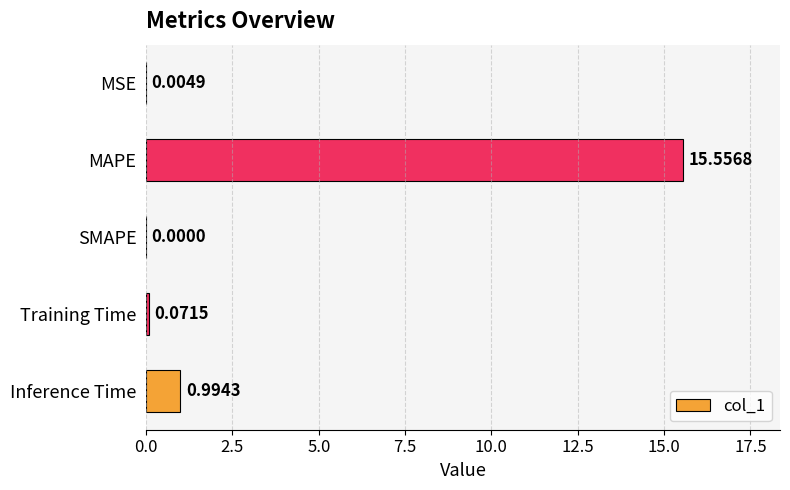

At which label is the value closest to 7?

Inference Time